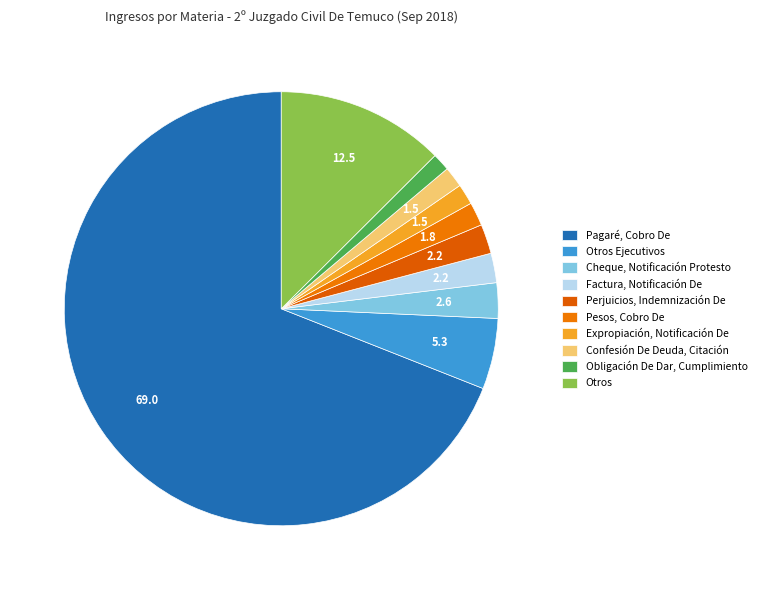

Is the sum of Pesos, Cobro De and Otros greater than half?

No